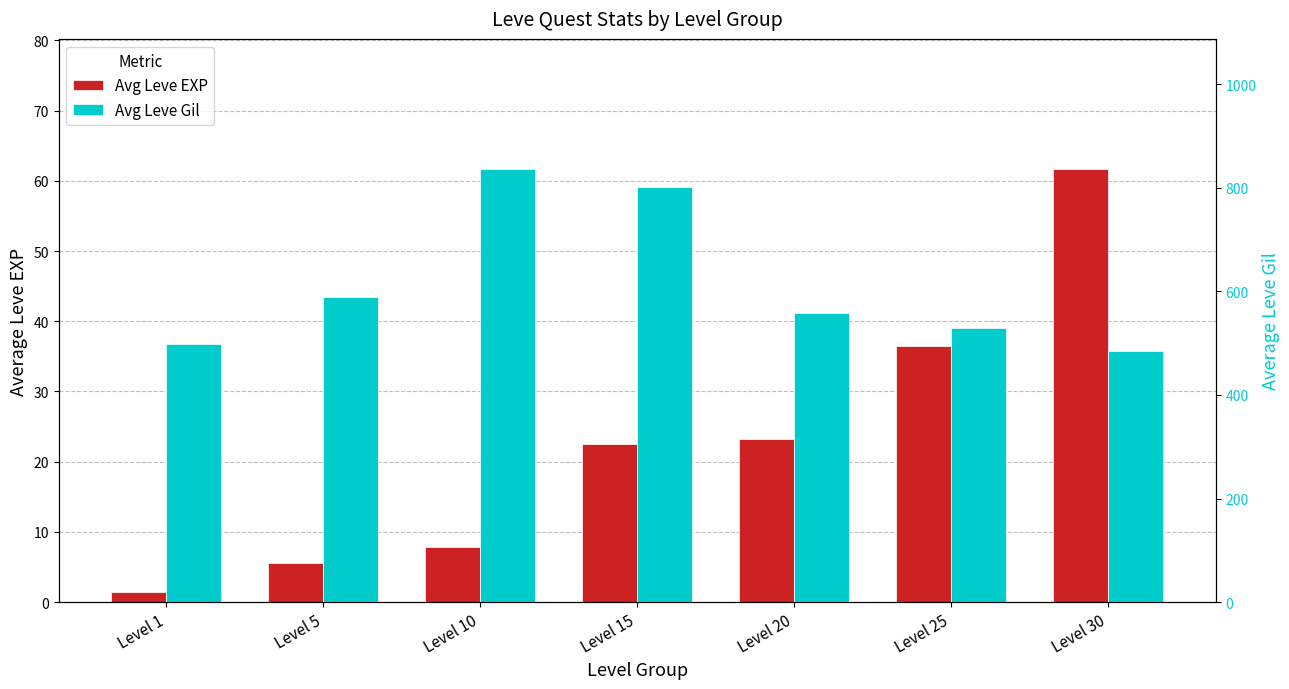

Reading left to right, what are all the values shown in this chart?

Avg Leve EXP: Level 1=1.5	Level 5=5.6	Level 10=7.8	Level 15=22.5	Level 20=23.3	Level 25=36.5	Level 30=61.7
Avg Leve Gil: Level 1=498.3	Level 5=590.0	Level 10=836.7	Level 15=801.7	Level 20=558.3	Level 25=530.0	Level 30=484.3